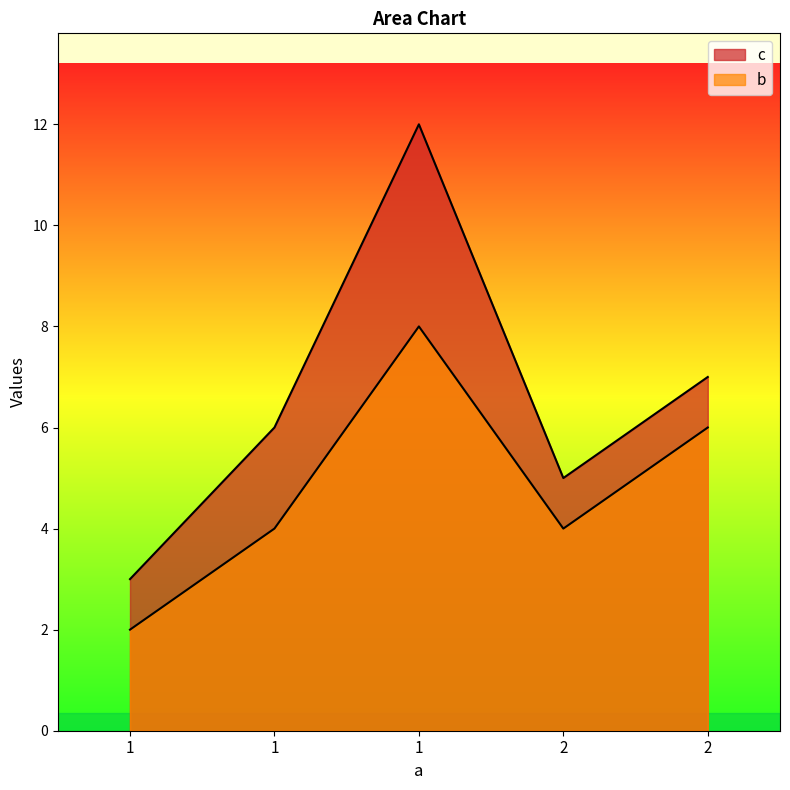

True or false: b and c cross at least once.

False